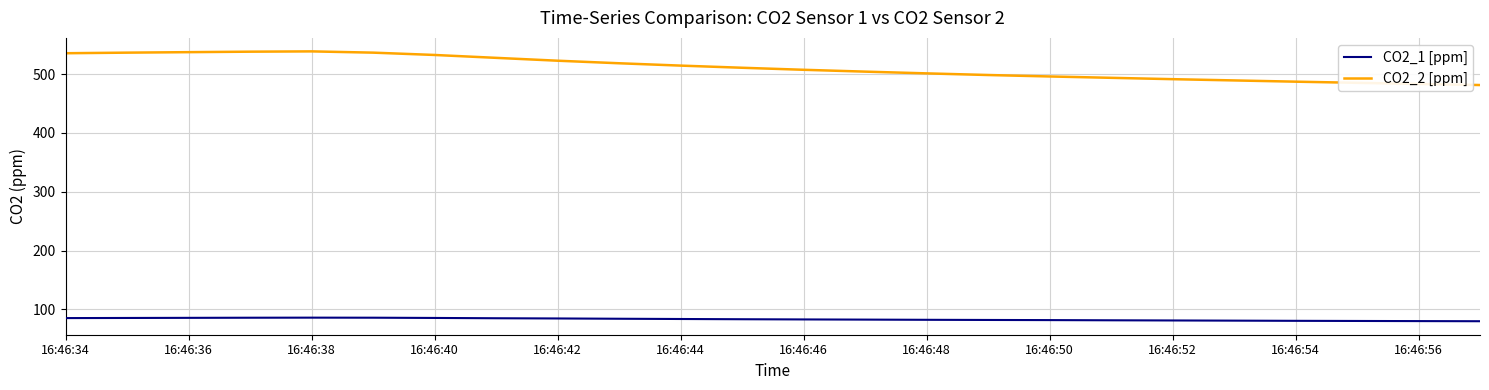

What is the maximum value shown in the chart?

538.5